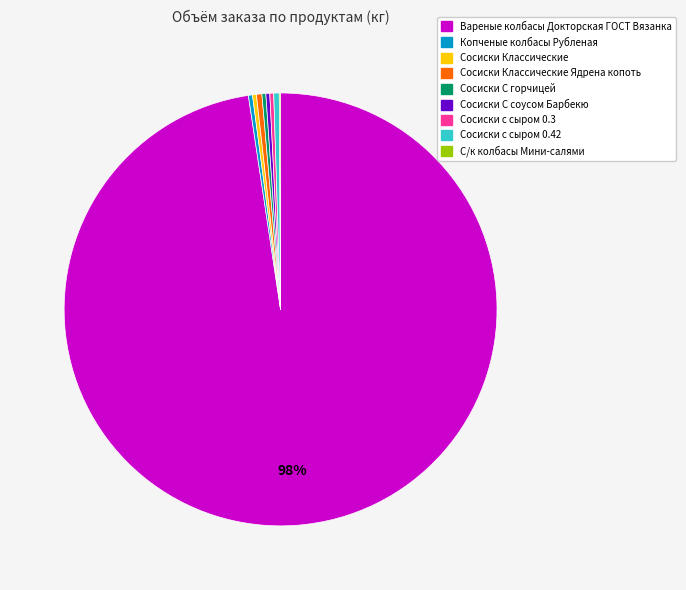

Which category accounts for the majority?

Вареные колбасы Докторская ГОСТ Вязанка